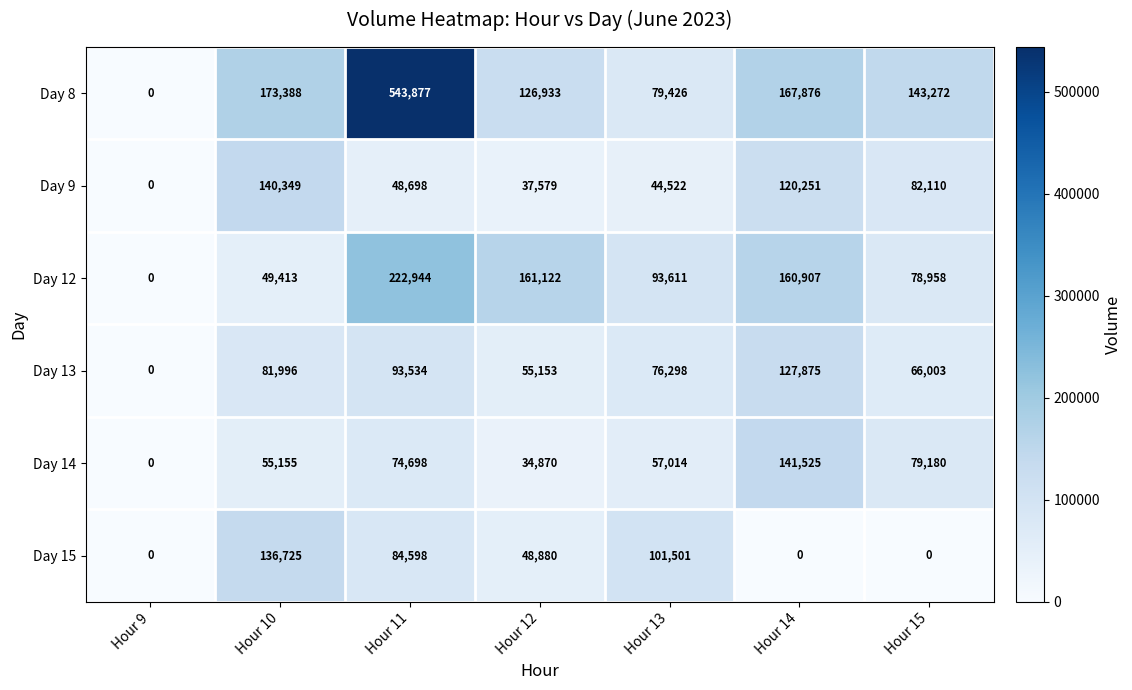

List the series in order of their peak value, highest first.

Day 8, Day 12, Day 14, Day 9, Day 15, Day 13